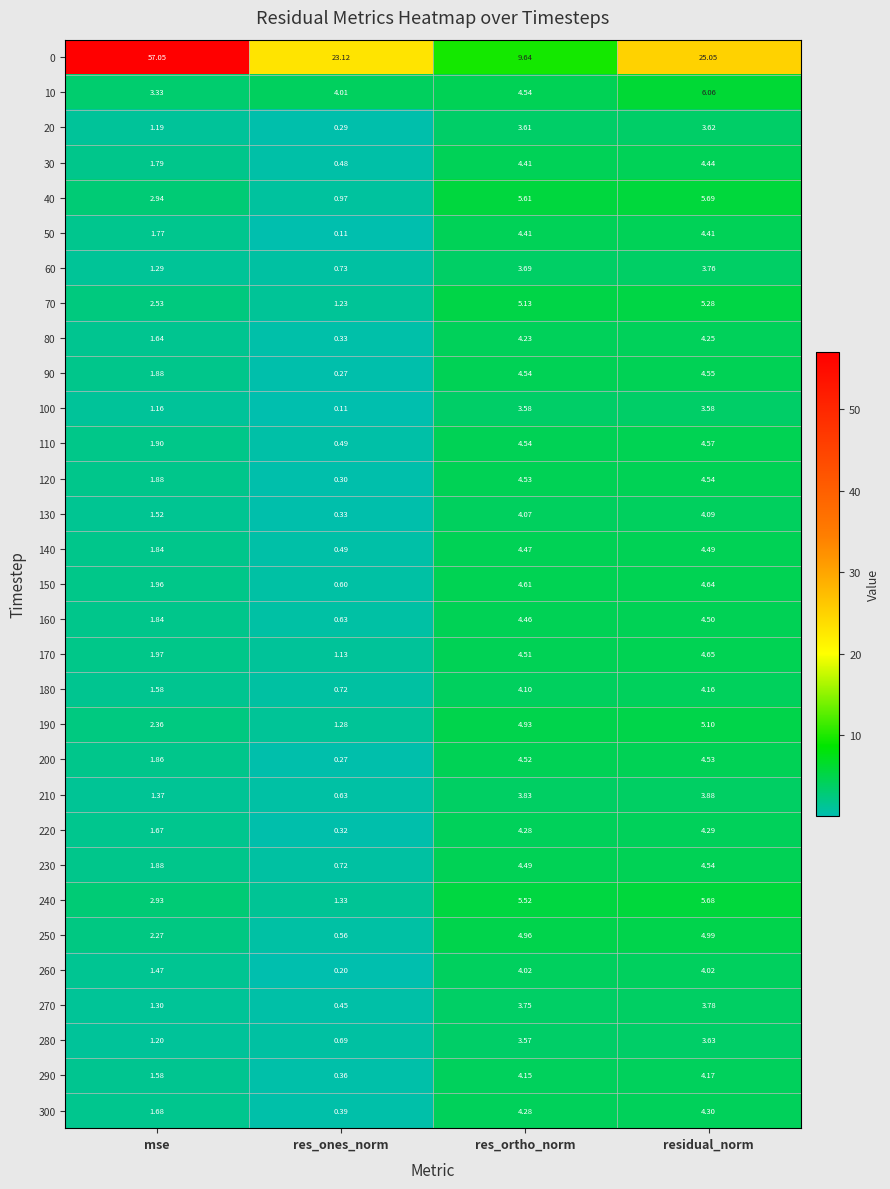

At which category does the chart reach its minimum across all series?

res_ones_norm